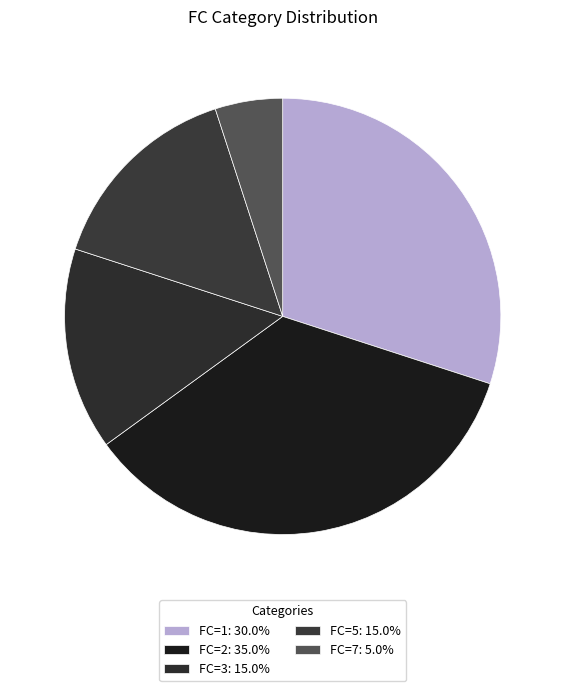

How many slices are in this pie chart?

5